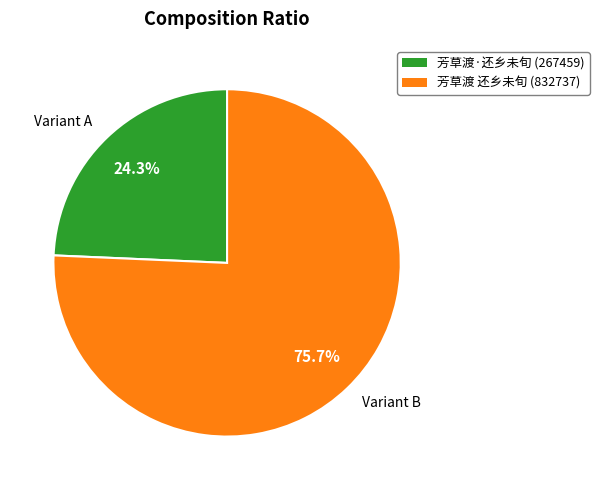

Which slice is the smallest?

Variant A